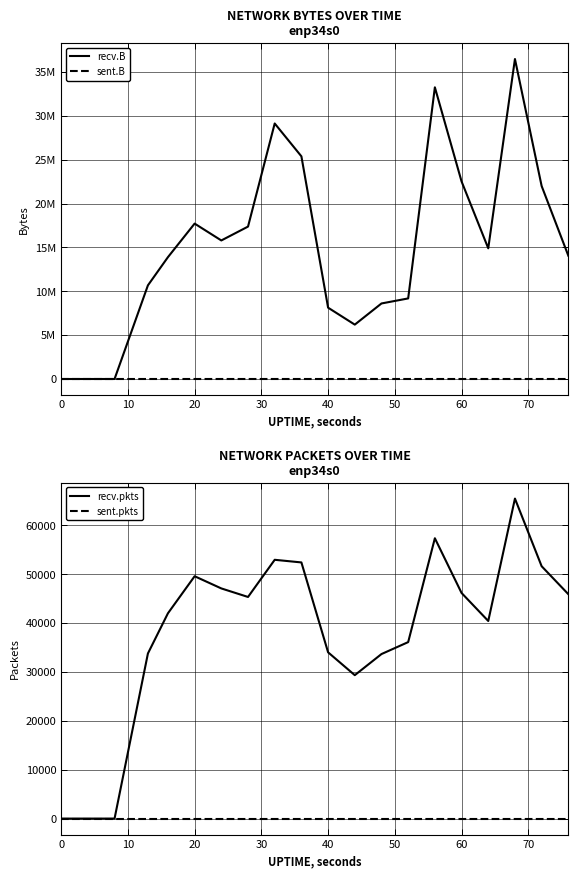

True or false: sent.B and recv.B cross at least once.

False